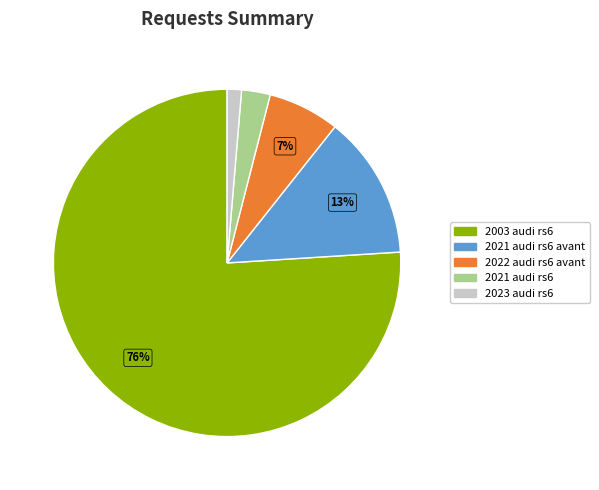

How many slices are in this pie chart?

5